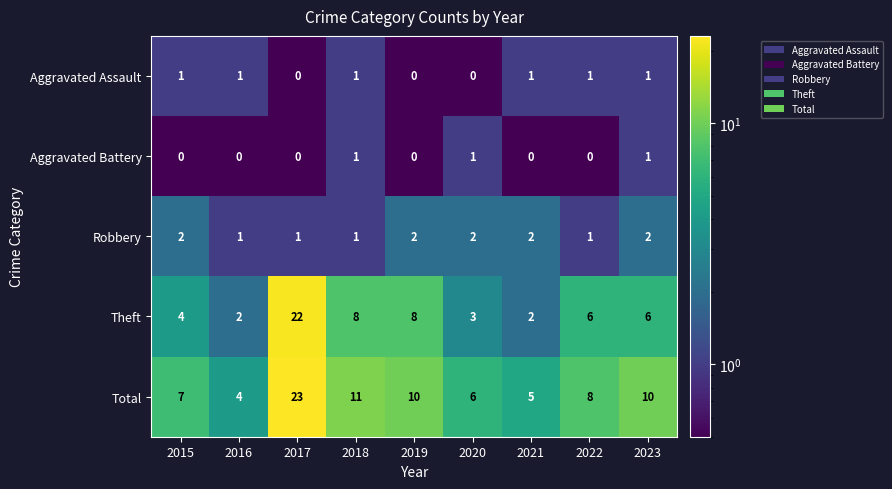

Is it true that Robbery equals 1 at 2017?

True